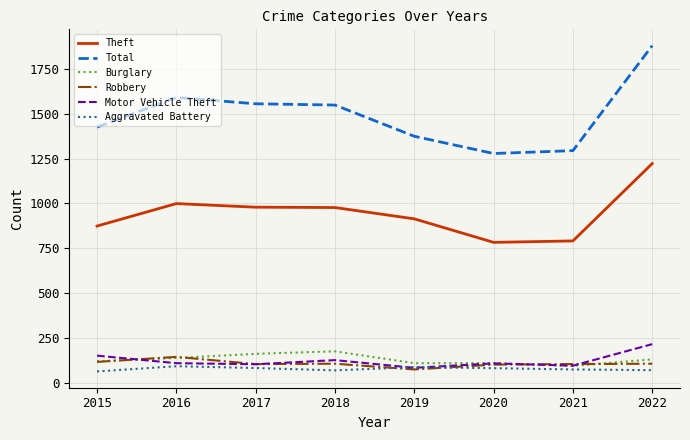

Which series has the largest range (max minus min)?

Total